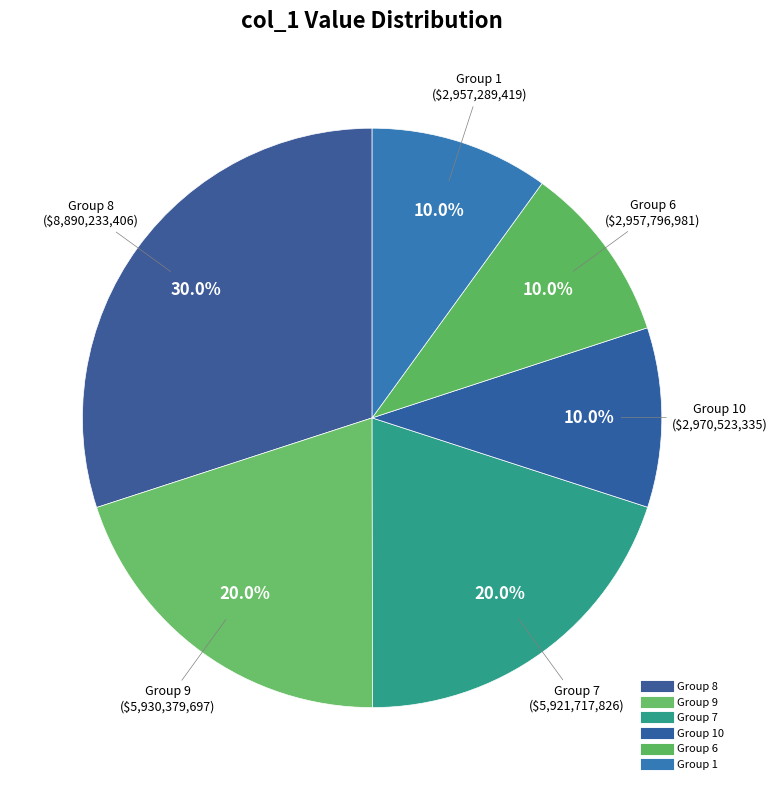

Count the number of slices in the pie.

6